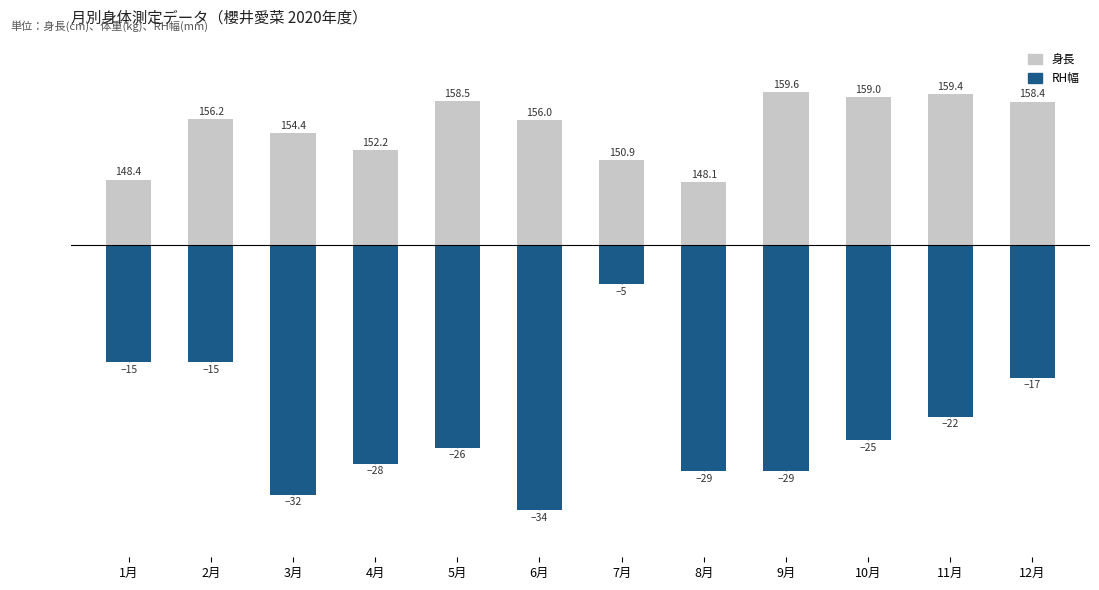

Which series has the largest total across all categories?

身長